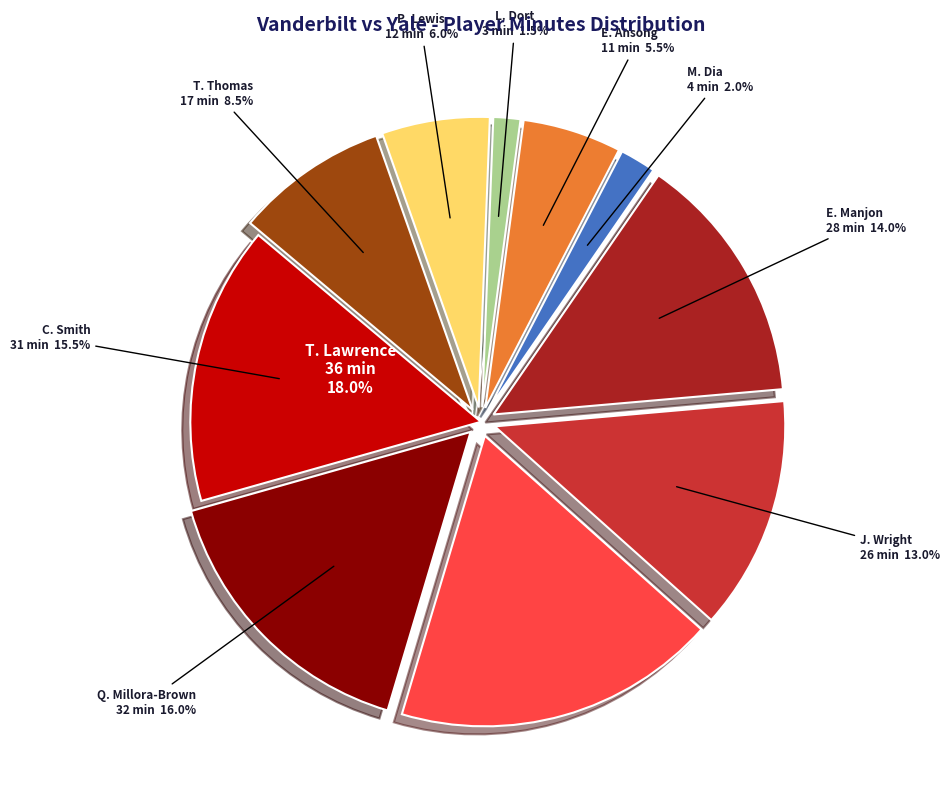

Do E. Manjon and E. Ansong together represent more than half of the pie?

No